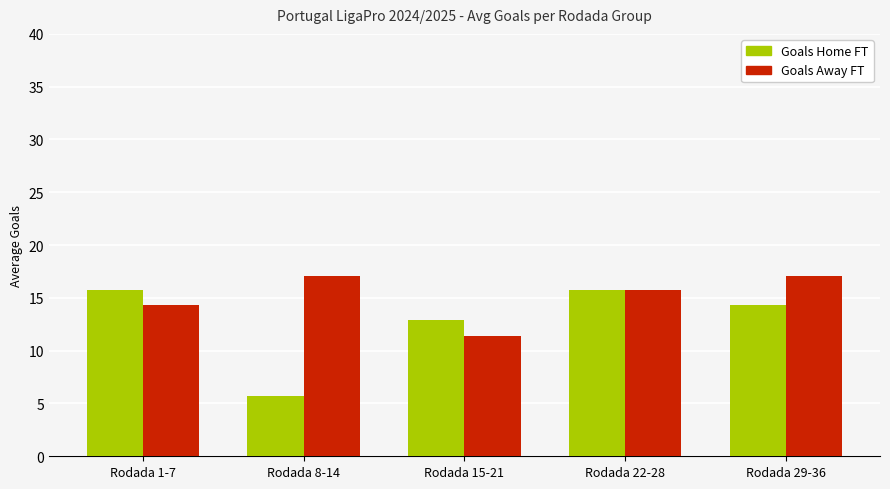

What is the difference between the maximum and minimum values in the Goals Home FT series?

10.0